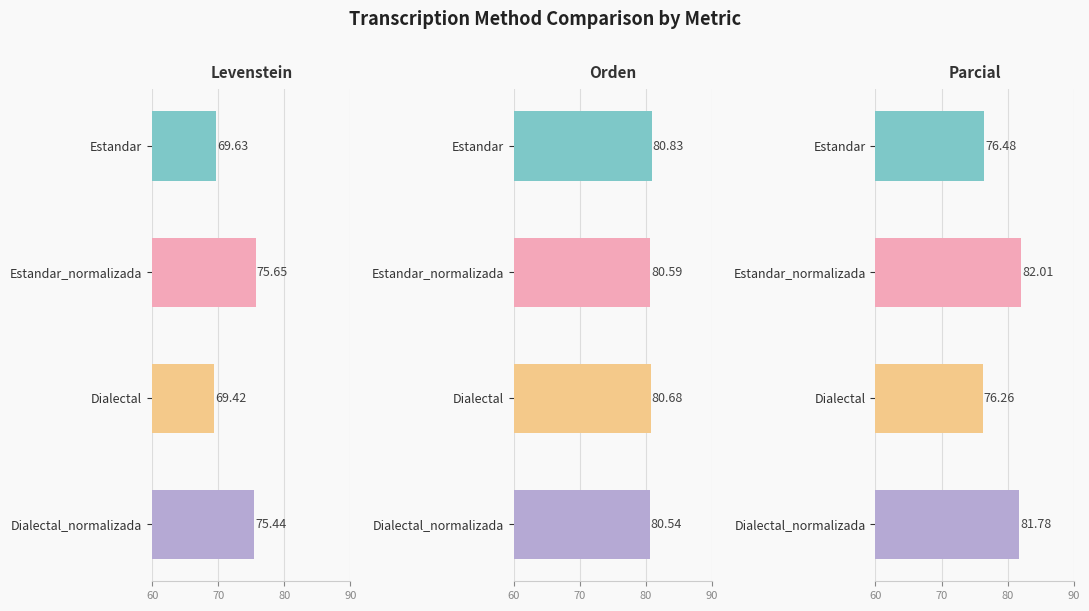

At how many categories does at least one series exceed 70?

4